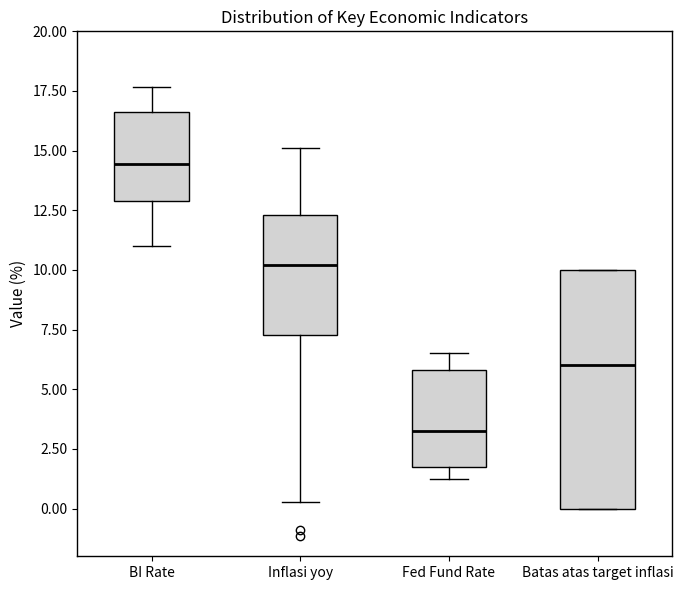

Reading left to right, transcribe this box plot: for each box, give where its median line is, the range the box spans, and where its two whiskers end, as read against the y-axis. The values are not printed on the chart, so give them approximately, as read against the axis.

BI Rate: median 14.5, box 13.0 to 16.5, whiskers 11.0 to 17.5
Inflasi yoy: median 10.0, box 7.5 to 12.5, whiskers 0.5 to 15.0
Fed Fund Rate: median 3.5, box 2.0 to 6.0, whiskers 1.5 to 6.5
Batas atas target inflasi: median 6.0, box 0.0 to 10.0, whiskers 0.0 to 10.0